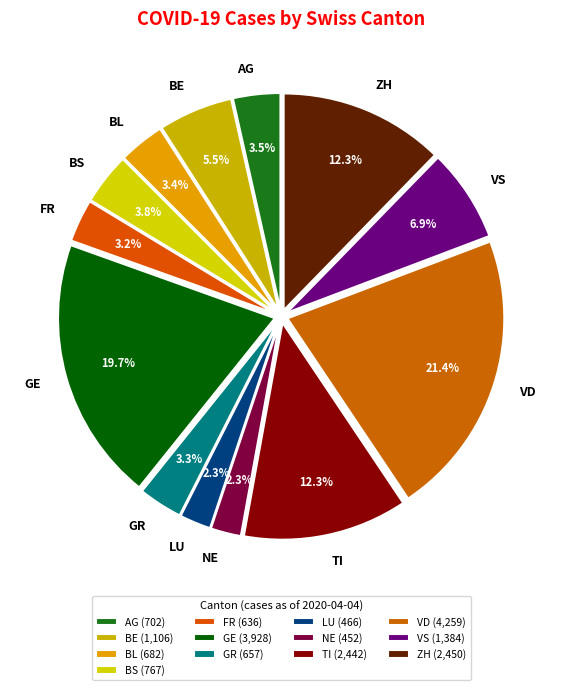

To the nearest percent, what portion does GR represent?

3%